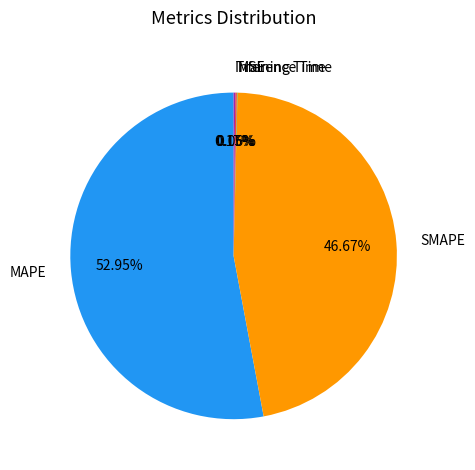

Which slice is the largest?

MAPE